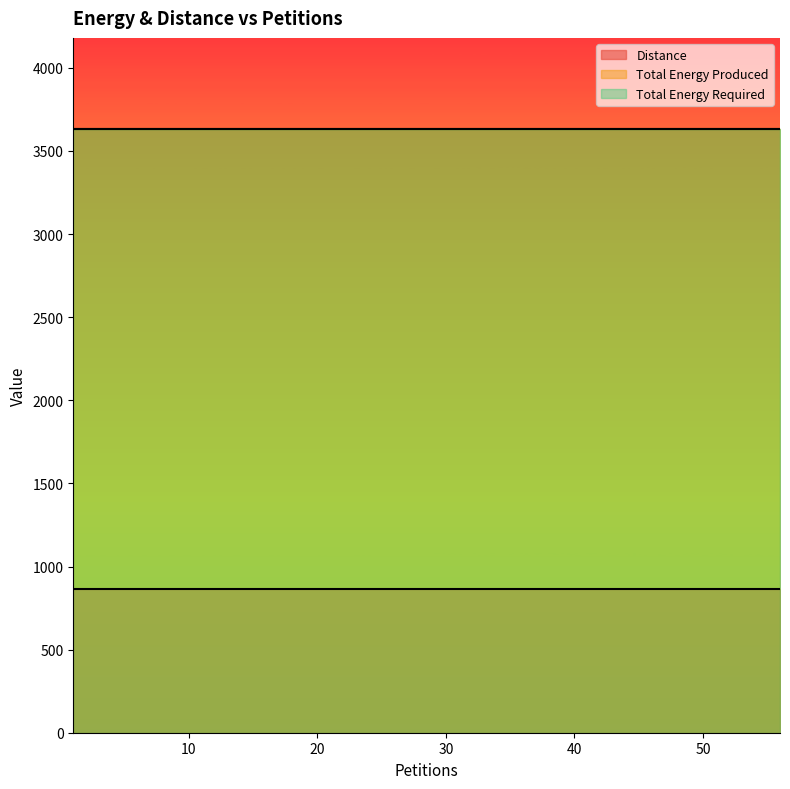

Where is Total Energy Required nearest to the value 3635?

1